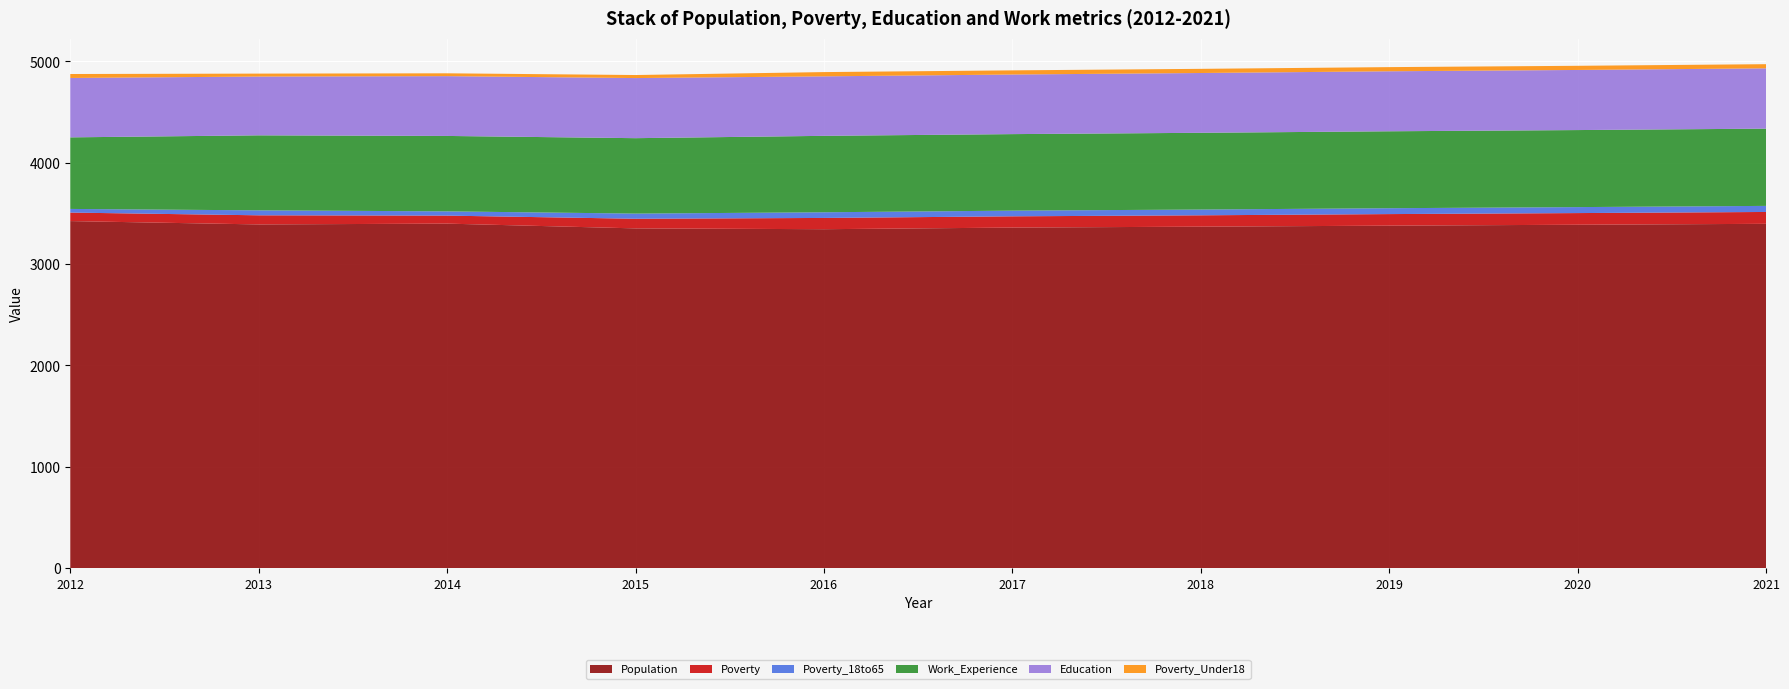

Reading left to right, transcribe all the data shown in this chart.

Population: 3424	3391	3399	3352	3344	3360	3369	3379	3388	3397
Poverty: 84	90	79	95	111	111	112	114	115	117
Poverty_18to65: 36	49	42	51	56	56	57	58	59	60
Work_Experience: 706	740	744	744	754	755	757	759	760	762
Education: 586	580	590	593	587	588	590	592	593	595
Poverty_Under18: 39	29	28	30	42	41	41	41	41	41